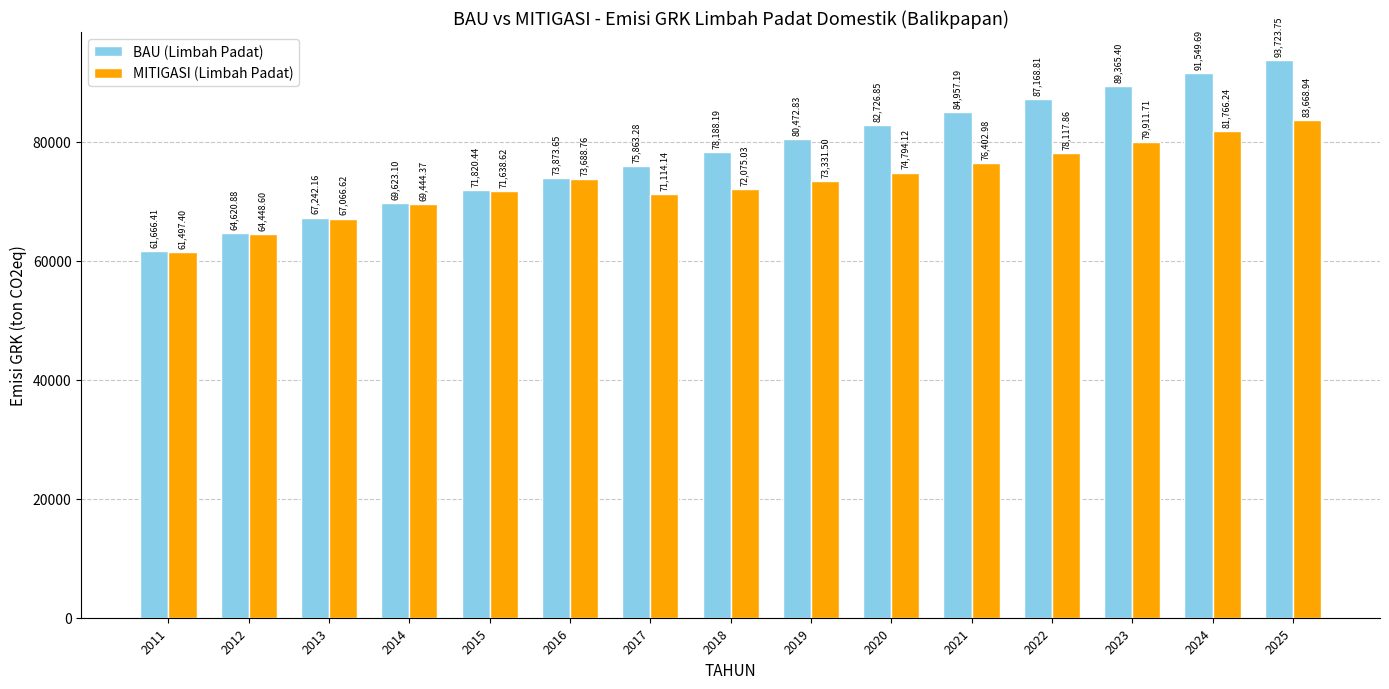

What value does the BAU (Limbah Padat) series have at 2014?

69623.1